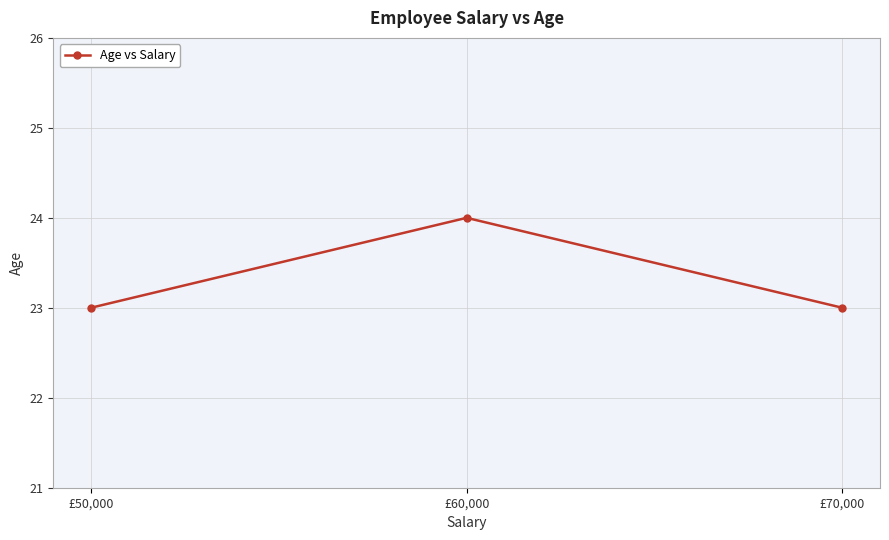

Does the chart have visible grid lines?

Yes